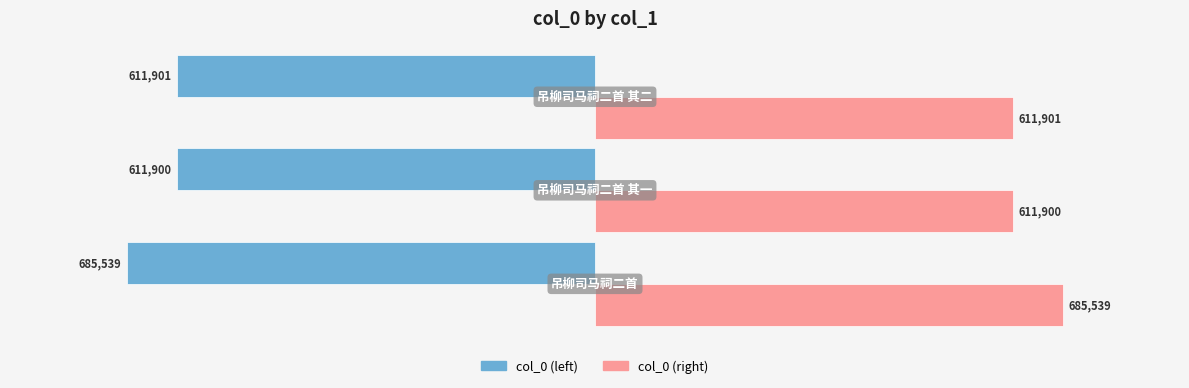

List the series in order of their overall mean, lowest first.

col_0 (left), col_0 (right)